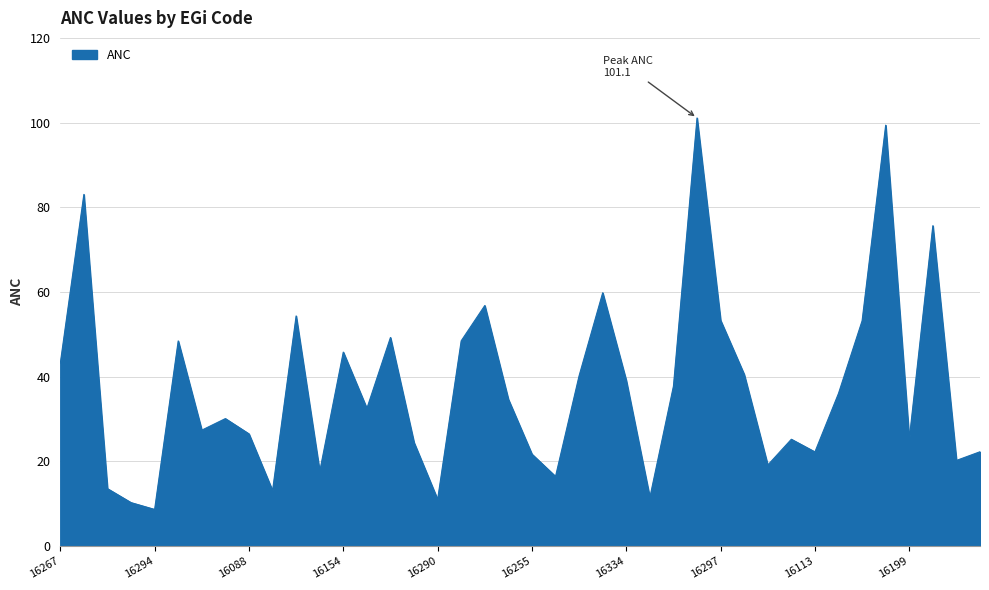

What is the minimum value shown in the chart?

8.7